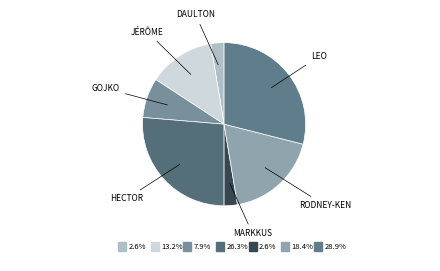

How many segments does this pie chart have?

7